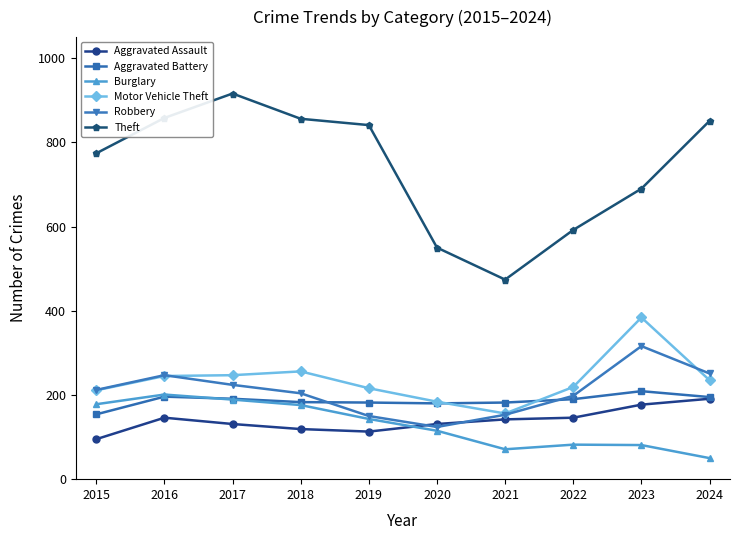

Where is the first local maximum for Robbery?

2016